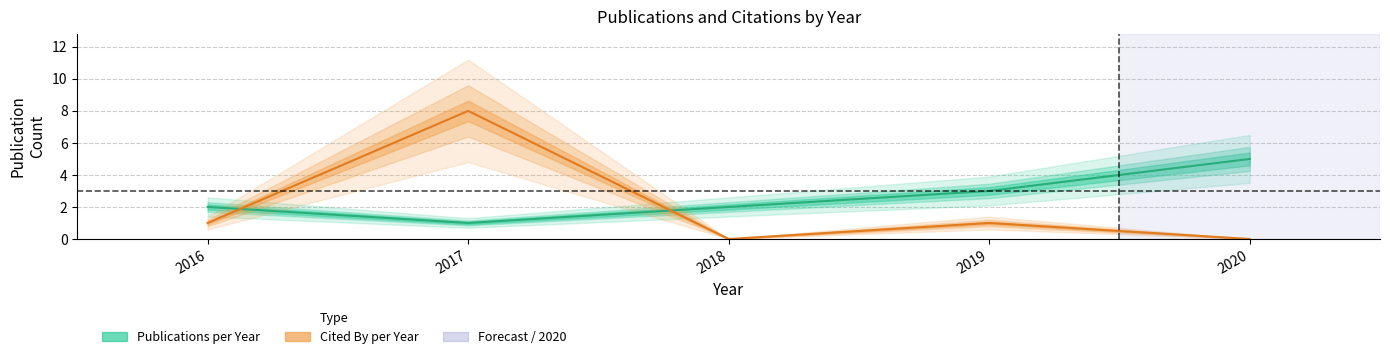

At which category does cited_by_per_year reach its first local valley?

2018